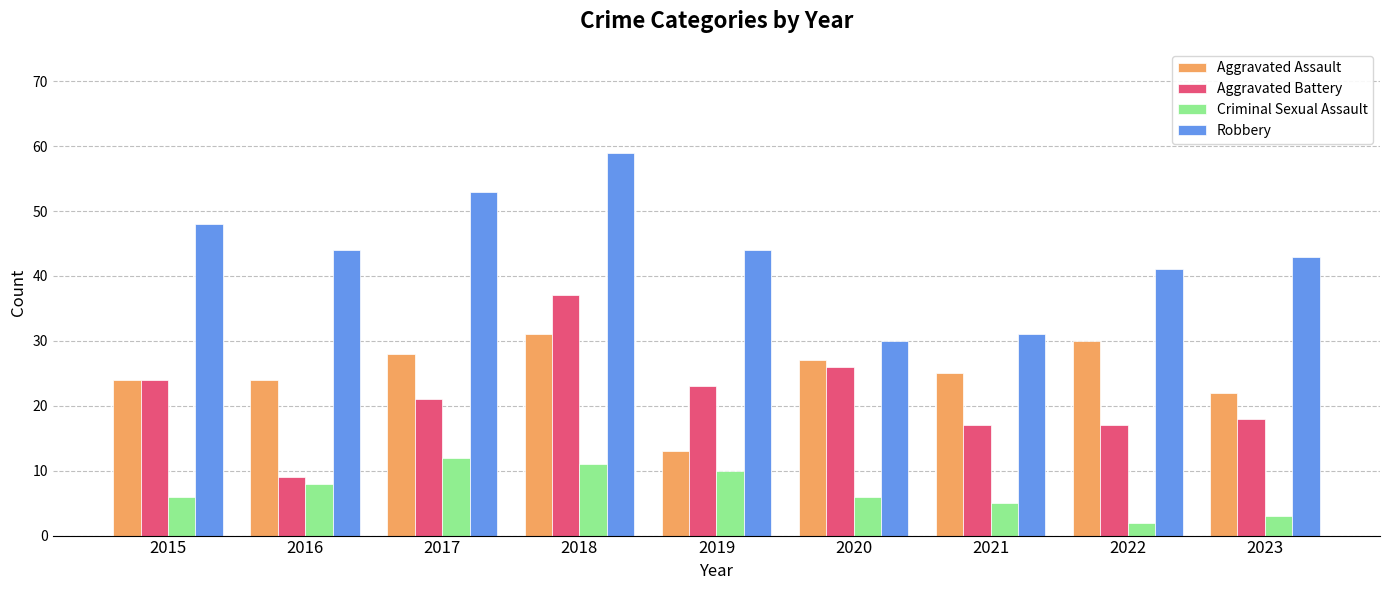

At 2023, list the series in order from smallest to largest.

Criminal Sexual Assault, Aggravated Battery, Aggravated Assault, Robbery